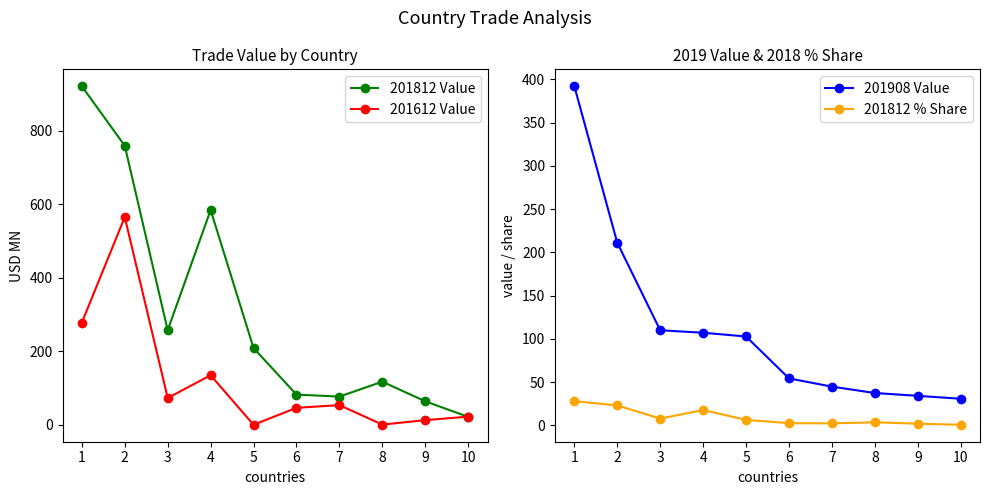

Reading left to right, extract all data points from this chart.

201812 Value: 1=921.5	2=759.7	3=257.7	4=584.9	5=209.3	6=82.6	7=77.2	8=117.8	9=64.4	10=22.1
201612 Value: 1=278.7	2=565.6	3=73.4	4=135.3	5=0.5	6=46.7	7=54.0	8=1.0	9=13.2	10=22.6
201908 Value: 1=391.9	2=211.1	3=109.9	4=107.1	5=102.7	6=54.3	7=44.8	8=37.4	9=34.1	10=30.8
201812 % Share: 1=28.0	2=23.1	3=7.8	4=17.8	5=6.4	6=2.5	7=2.3	8=3.6	9=2.0	10=0.7